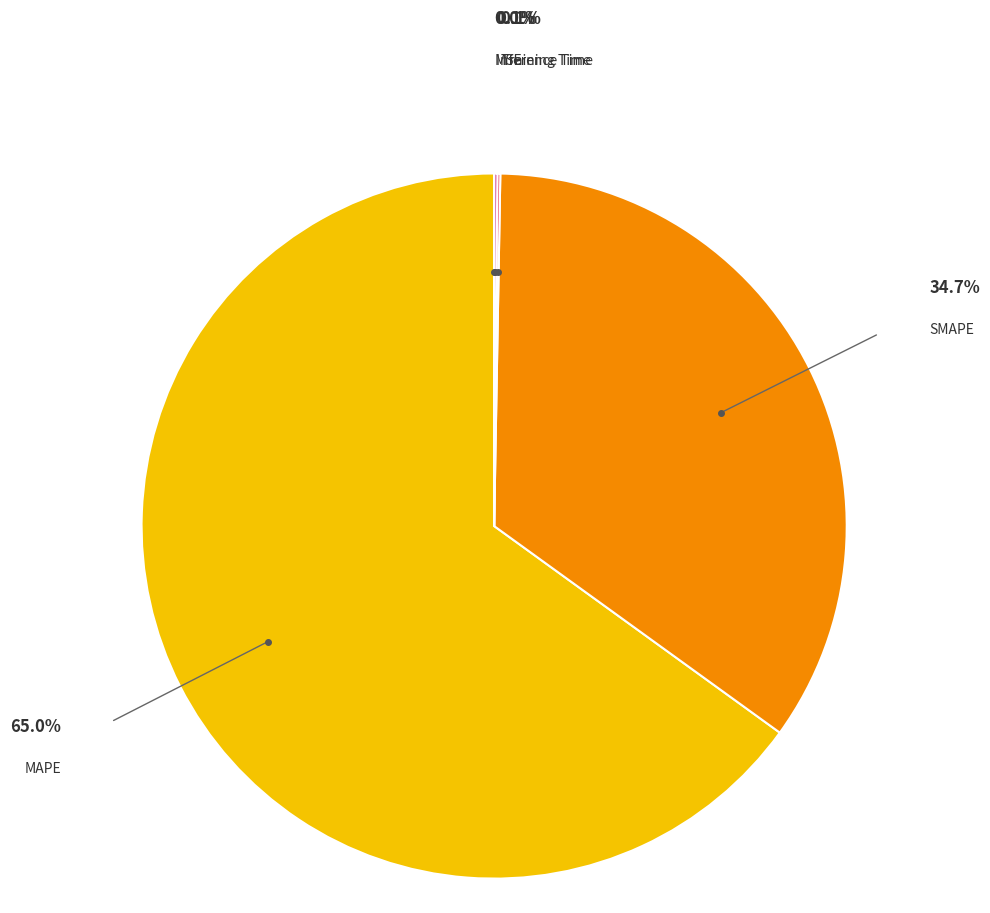

Is there a majority slice in this chart?

Yes